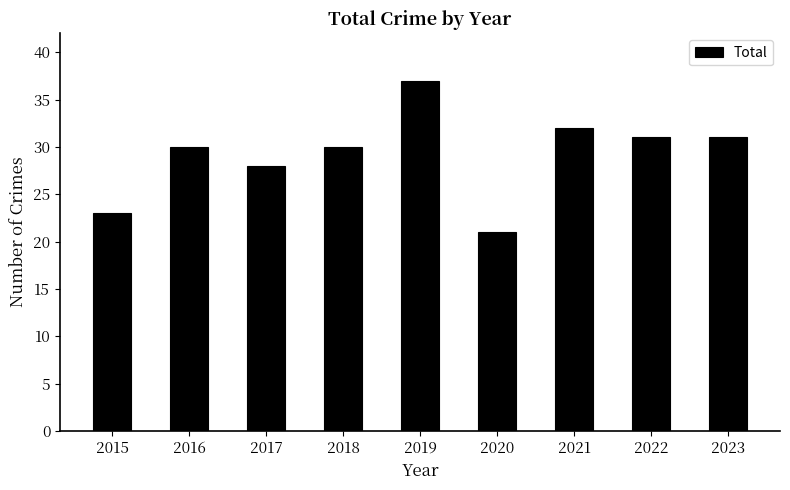

Between 2023 and 2020, which is larger?

2023